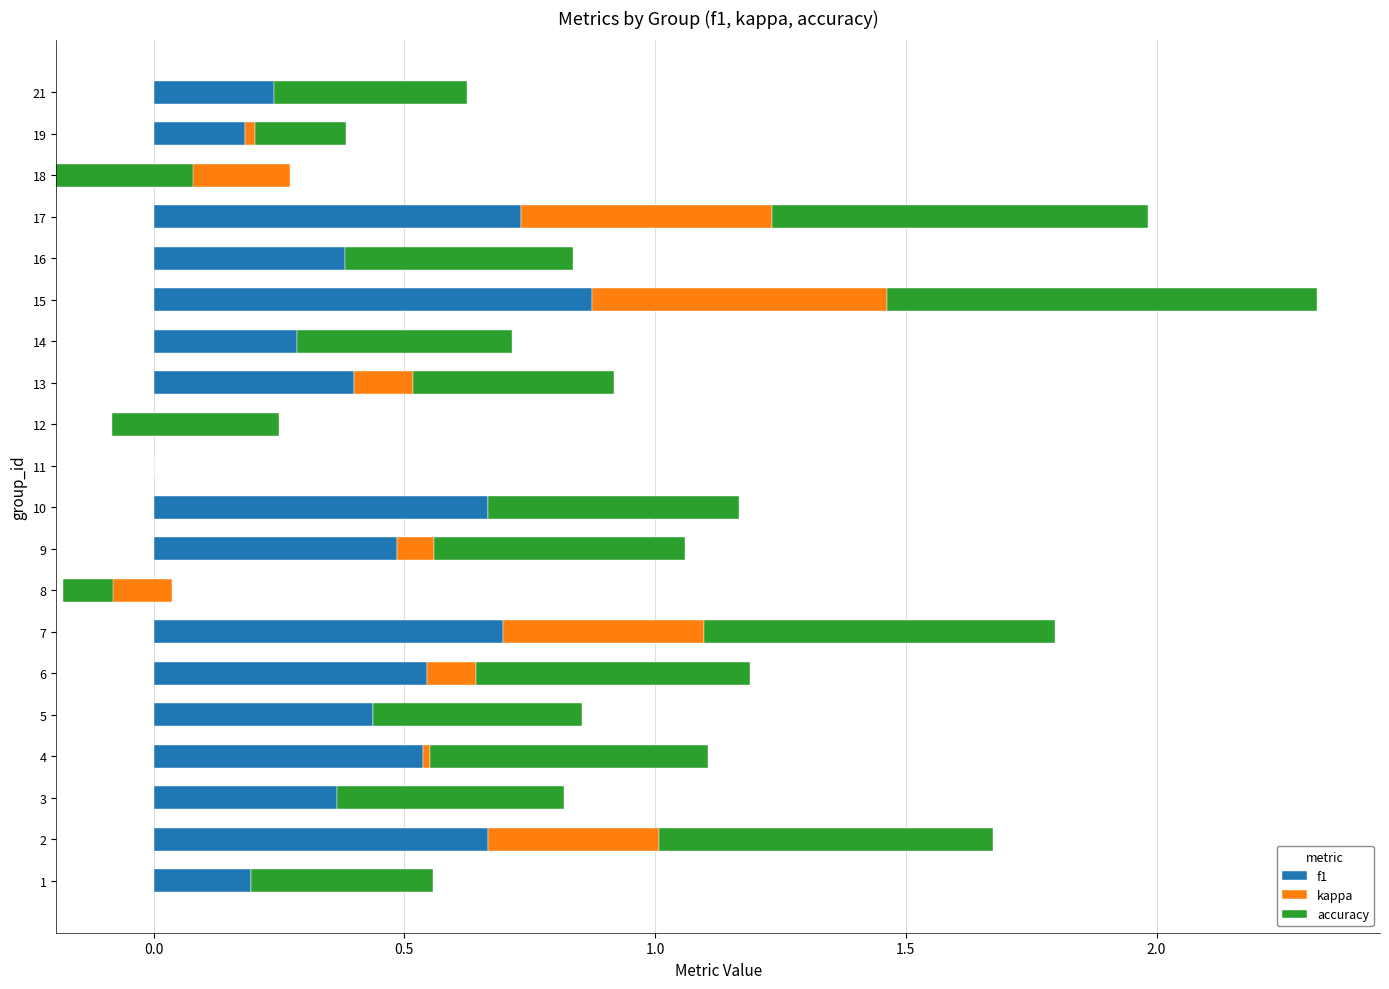

Reading left to right, list all the values displayed in this chart.

f1: 0.2	0.7	0.4	0.5	0.4	0.5	0.7	0.0	0.5	0.7	0.0	0.2	0.4	0.4	0.9	0.4	0.7	0.3	0.2	0.4
kappa: 0.0	0.3	-0.0	0.0	0.0	0.1	0.4	-0.2	0.1	0.0	0.0	-0.3	0.1	-0.1	0.6	-0.1	0.5	-0.5	0.0	-0.1
accuracy: 0.4	0.7	0.5	0.6	0.4	0.5	0.7	0.1	0.5	0.5	0.0	0.3	0.4	0.4	0.9	0.5	0.8	0.3	0.2	0.4